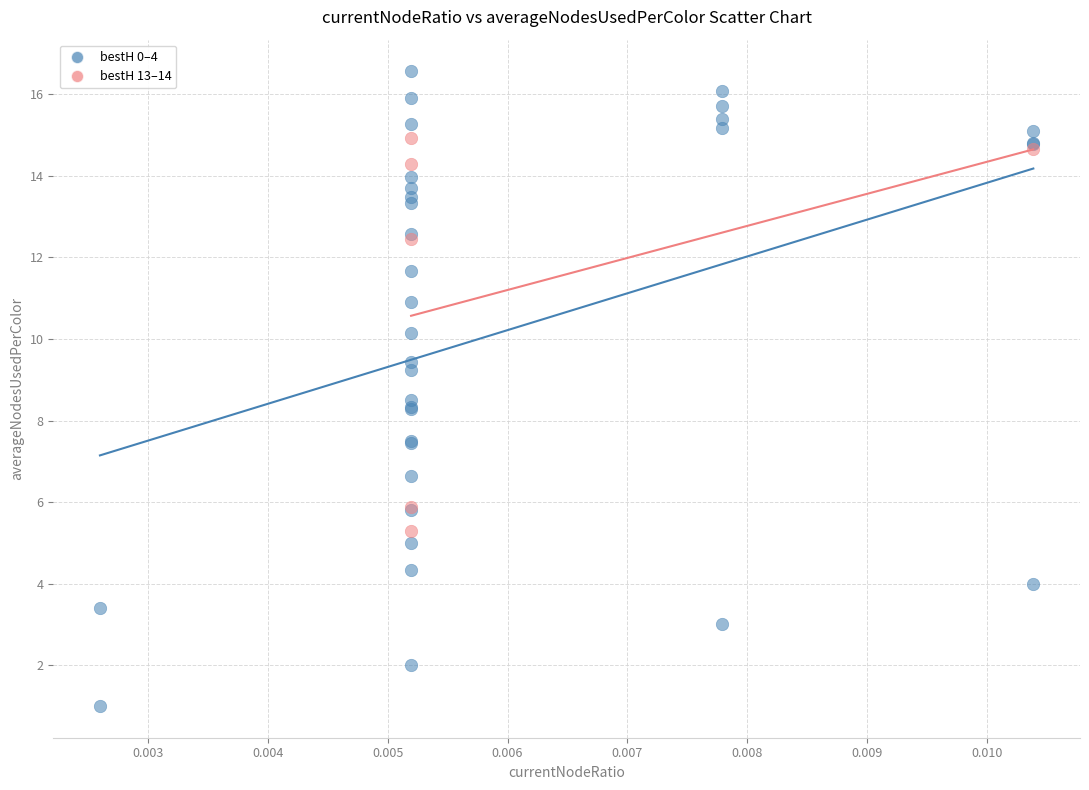

Which series contains the lowest Y value?

bestH 0–4